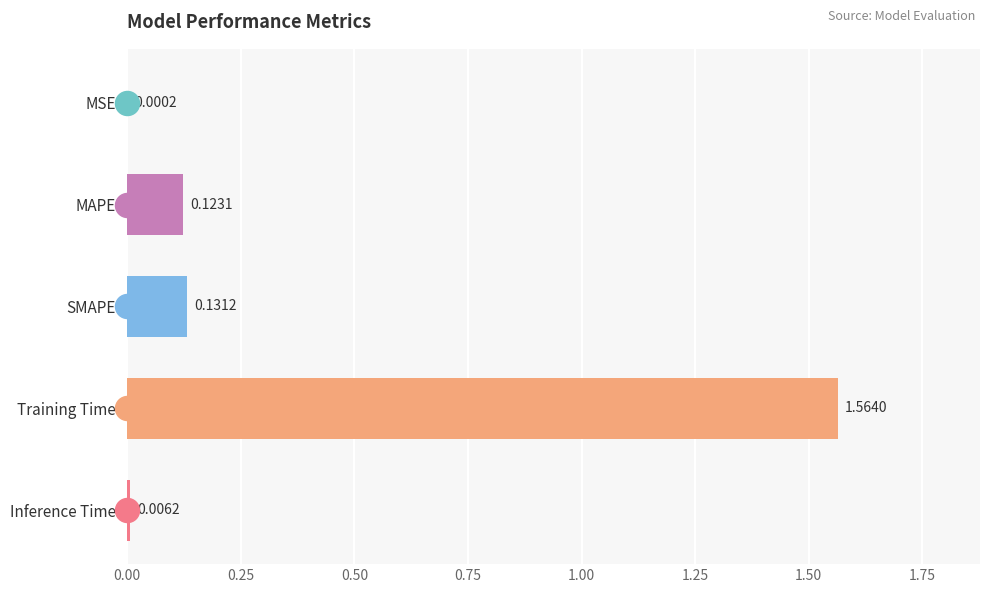

Between MSE and MAPE, which is larger?

MAPE